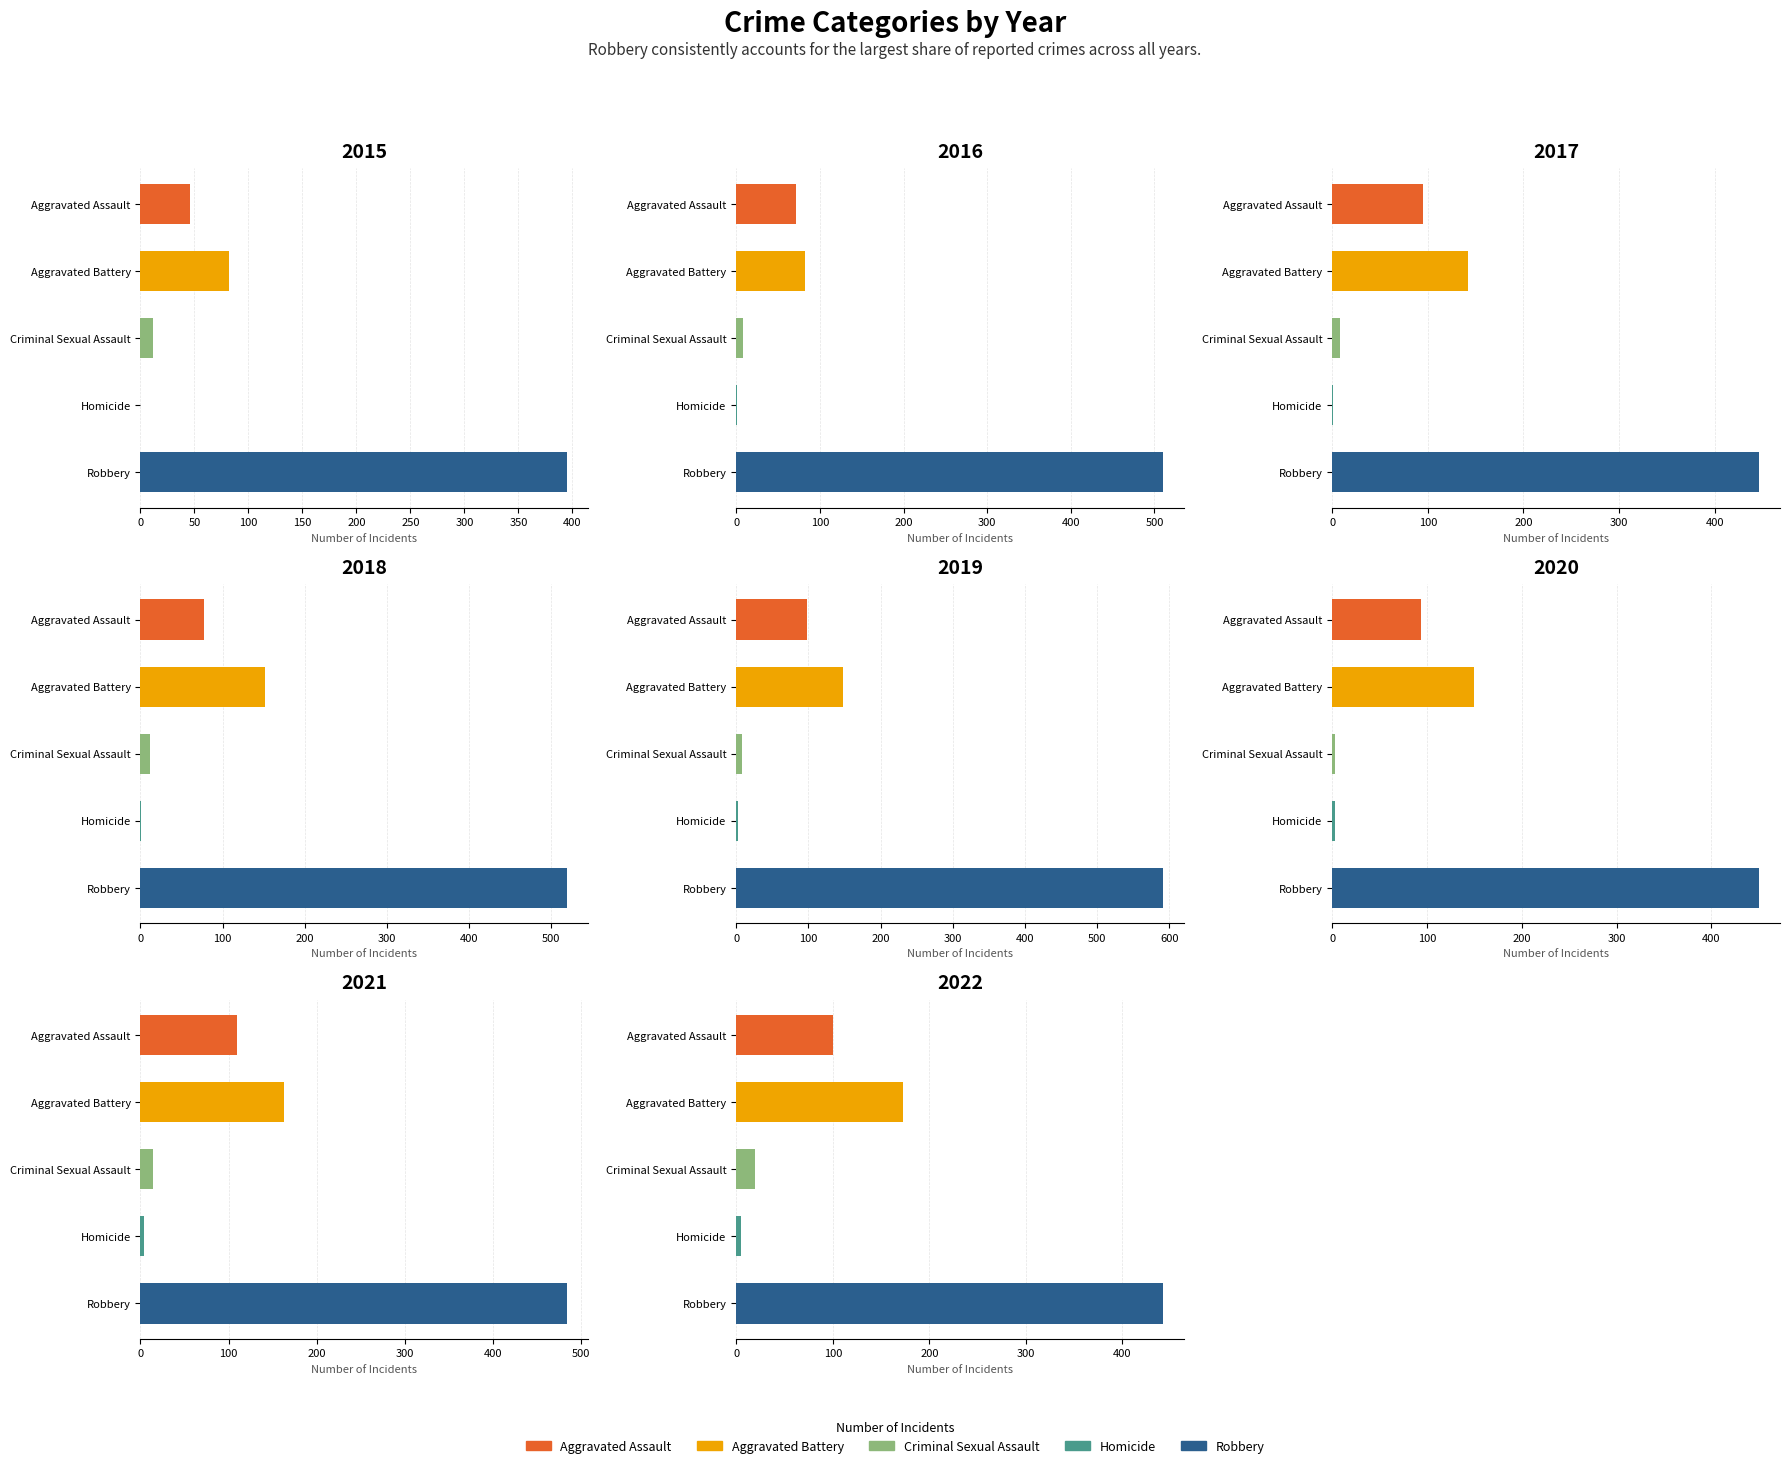

How many data points in Criminal Sexual Assault are less than 11?

4